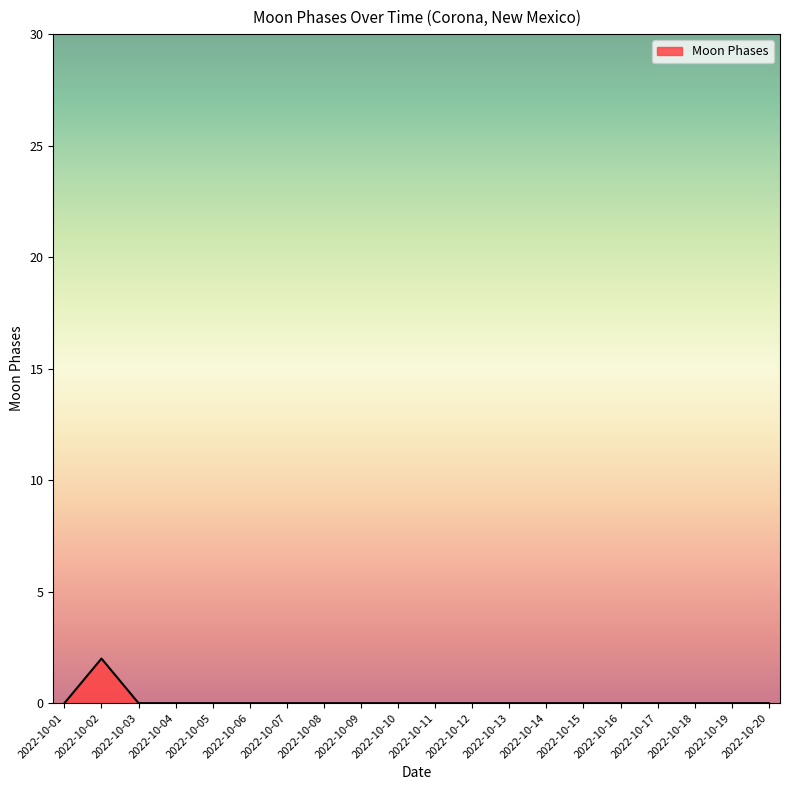

What is the greatest value displayed?

2